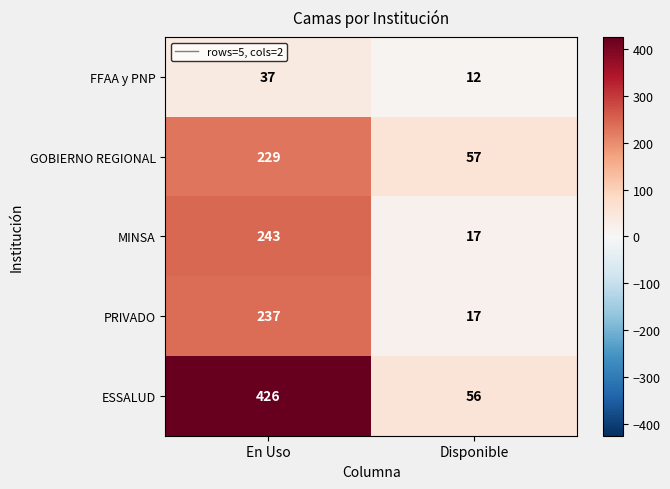

Is it true that GOBIERNO REGIONAL equals 57 at Disponible?

True